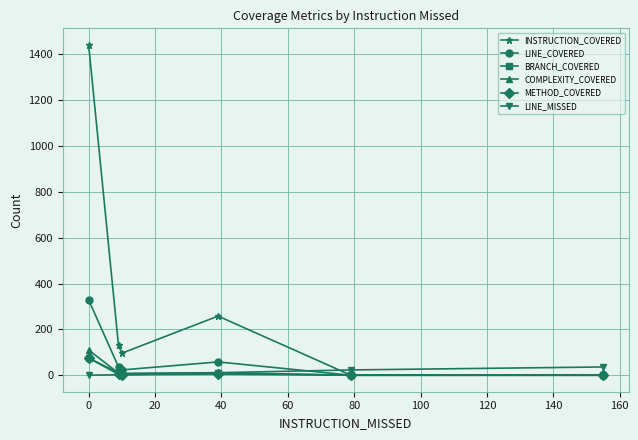

What is the highest value of the LINE_MISSED series?

36